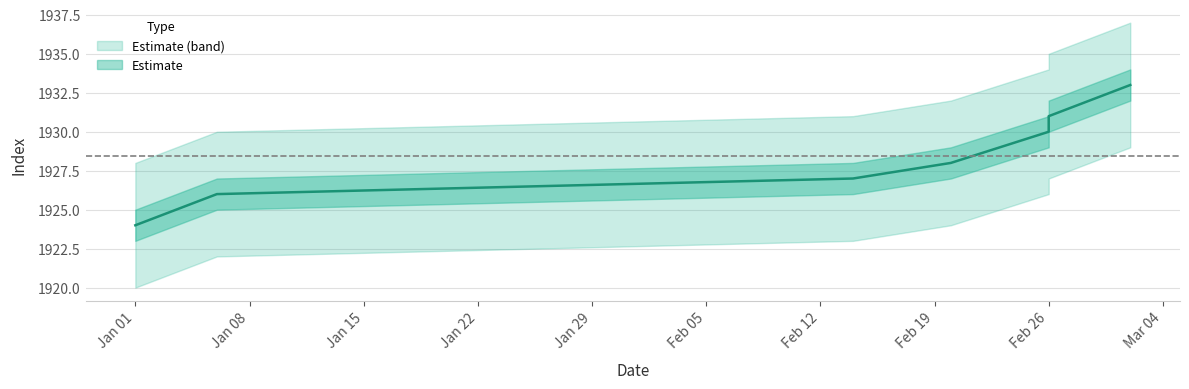

What is the lowest value of the Index_lower series?

1920